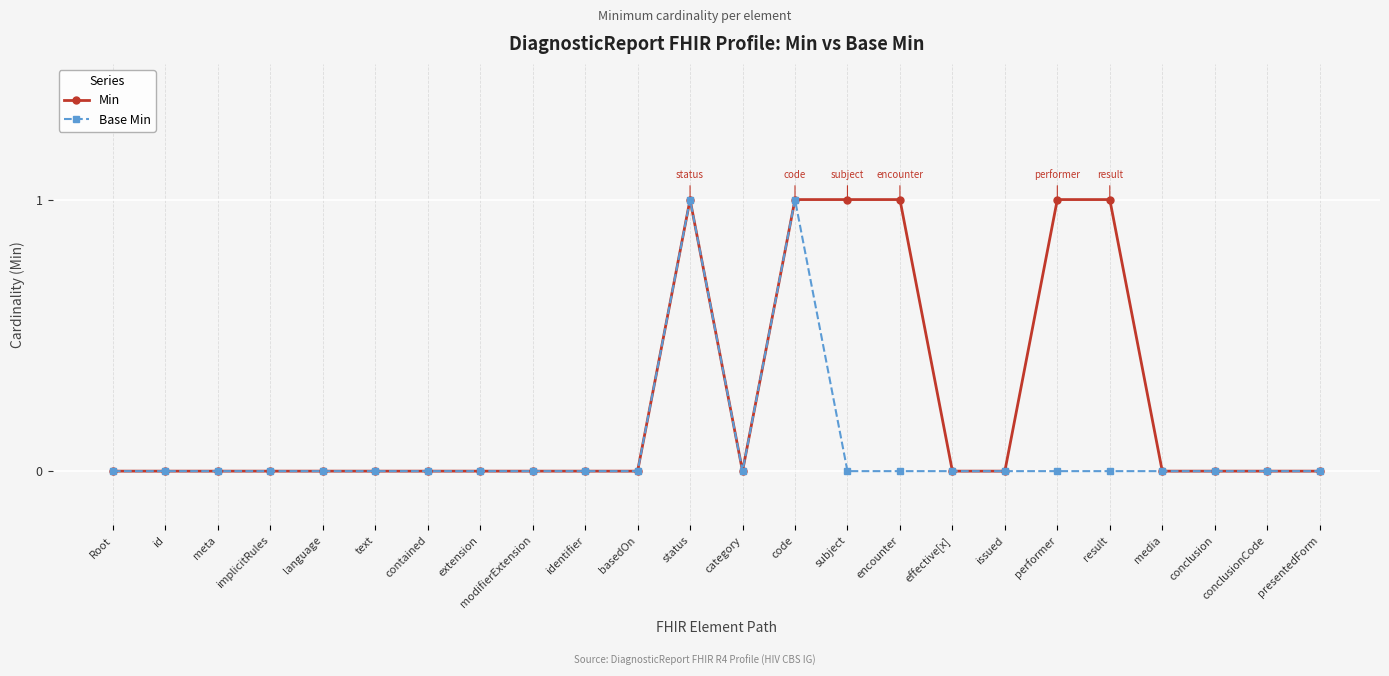

Reading left to right, what are all the values shown in this chart?

Min: Root=0	id=0	meta=0	implicitRules=0	language=0	text=0	contained=0	extension=0	modifierExtension=0	identifier=0	basedOn=0	status=1	category=0	code=1	subject=1	encounter=1	effective[x]=0	issued=0	performer=1	result=1	media=0	conclusion=0	conclusionCode=0	presentedForm=0
Base Min: Root=0	id=0	meta=0	implicitRules=0	language=0	text=0	contained=0	extension=0	modifierExtension=0	identifier=0	basedOn=0	status=1	category=0	code=1	subject=0	encounter=0	effective[x]=0	issued=0	performer=0	result=0	media=0	conclusion=0	conclusionCode=0	presentedForm=0